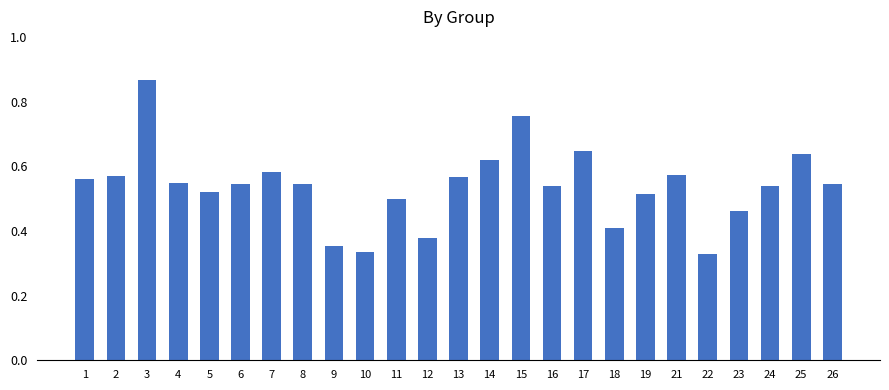

Which label corresponds to the largest value in the chart?

3